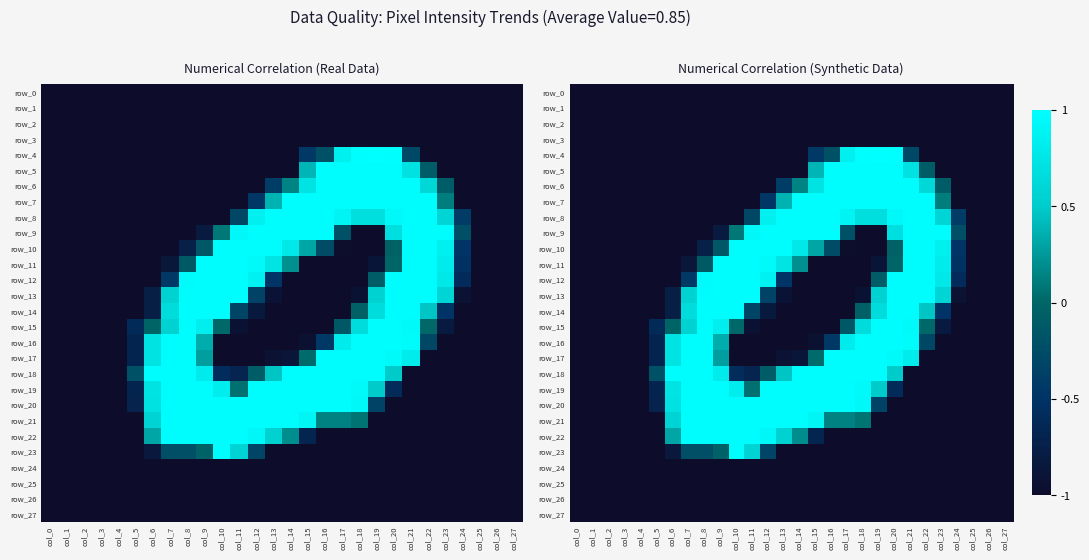

How many values in row_6 are above zero?

9